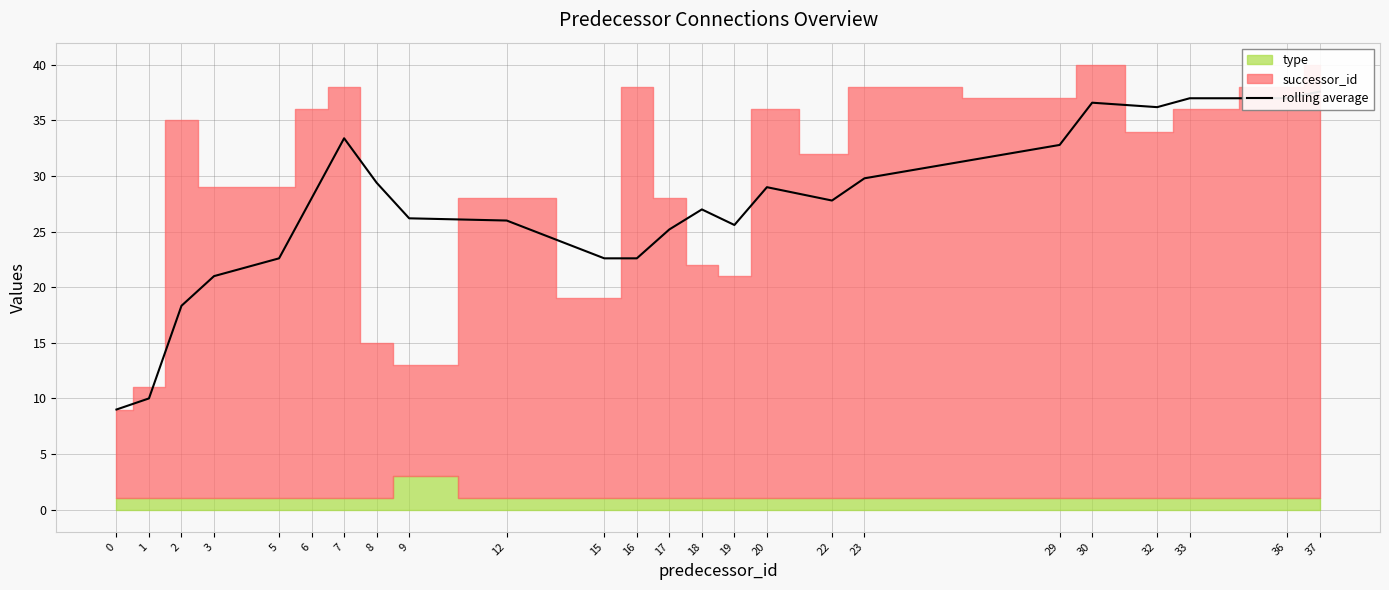

How many lines are shown in the chart?

1